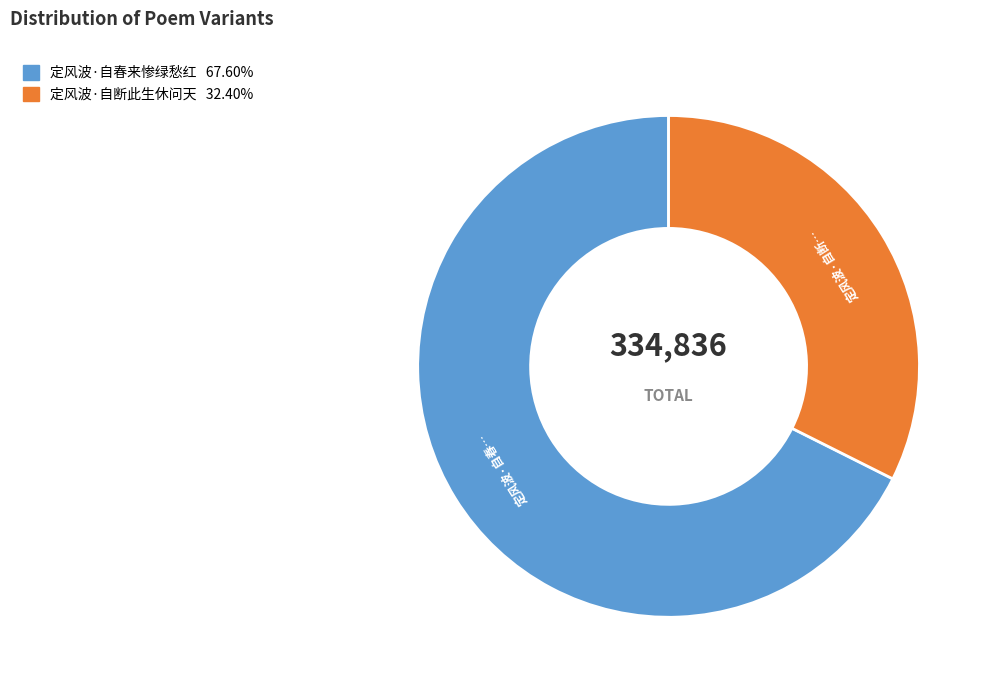

What is the largest slice in the pie chart?

定风波·自春来惨绿愁红